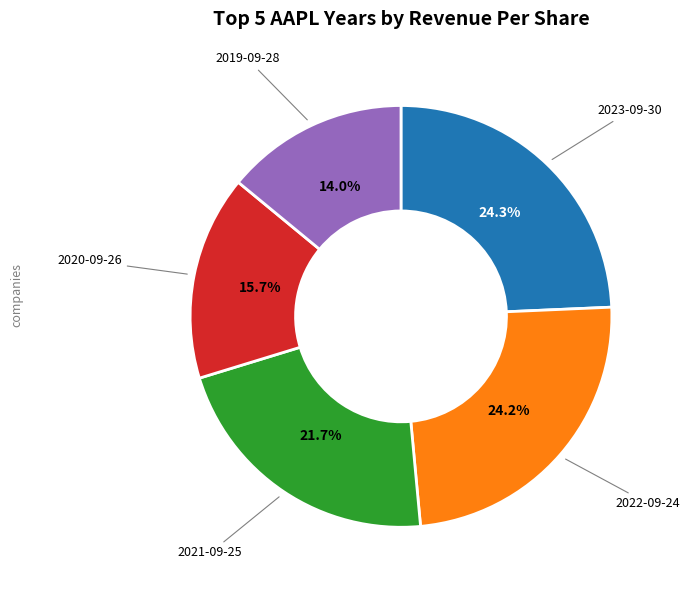

Count the number of slices in the pie.

5